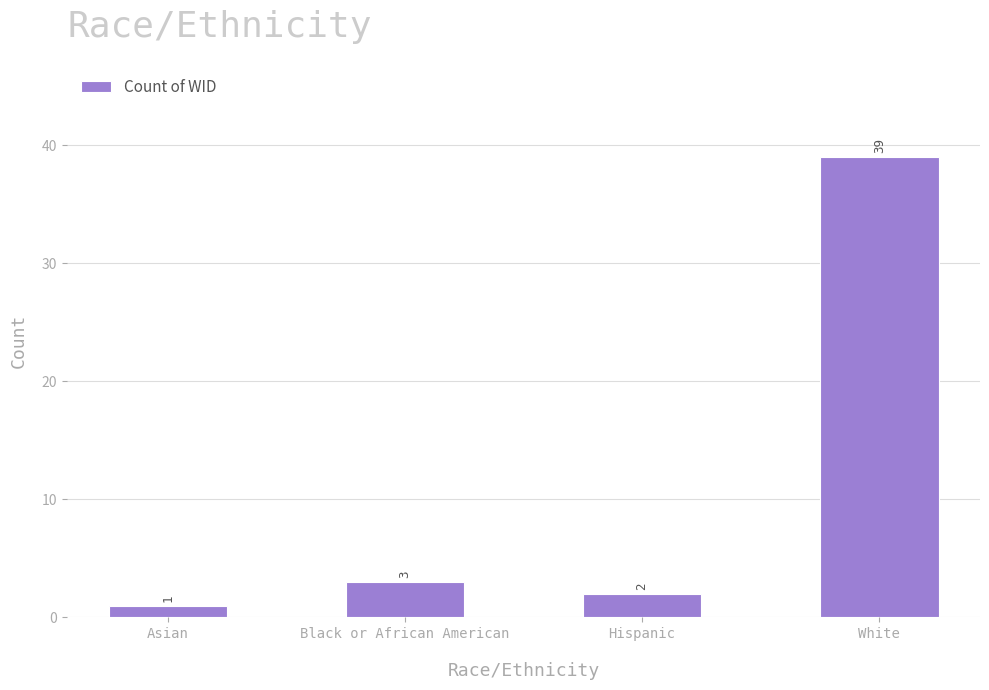

What is the minimum value shown in the chart?

1